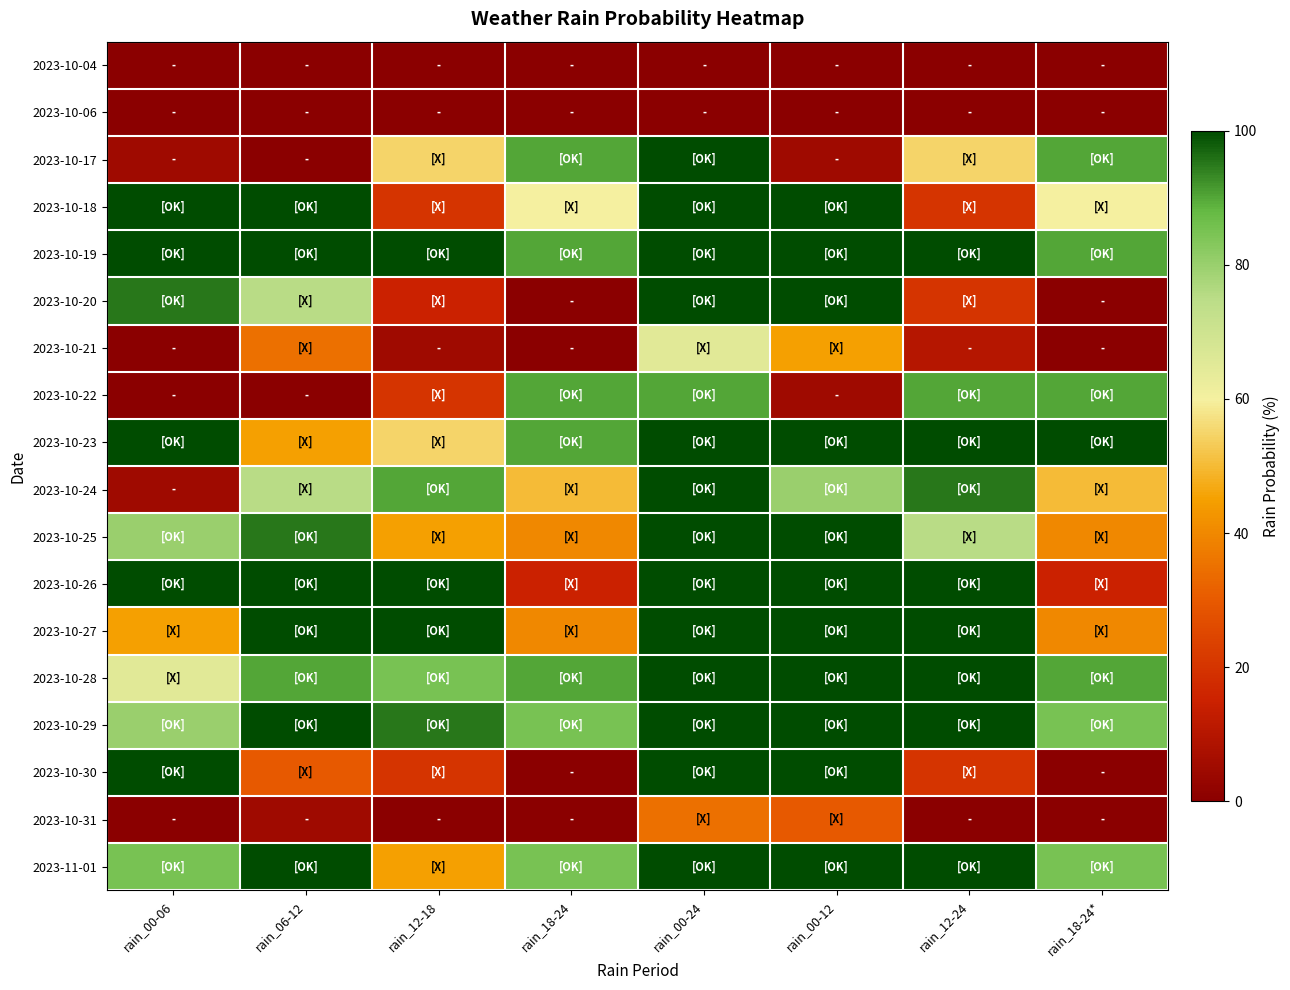

Reading left to right, transcribe all the data shown in this chart.

2023-10-04: rain_00-06=0.0	rain_06-12=0.0	rain_12-18=0.0	rain_18-24=0.0	rain_00-24=0.0	rain_00-12=0.0	rain_12-24=0.0	rain_18-24*=0.0
2023-10-06: rain_00-06=0.0	rain_06-12=0.0	rain_12-18=0.0	rain_18-24=0.0	rain_00-24=0.0	rain_00-12=0.0	rain_12-24=0.0	rain_18-24*=0.0
2023-10-17: rain_00-06=0.1	rain_06-12=0.0	rain_12-18=0.6	rain_18-24=0.9	rain_00-24=1.0	rain_00-12=0.1	rain_12-24=0.6	rain_18-24*=0.9
2023-10-18: rain_00-06=1.0	rain_06-12=1.0	rain_12-18=0.2	rain_18-24=0.6	rain_00-24=1.0	rain_00-12=1.0	rain_12-24=0.2	rain_18-24*=0.6
2023-10-19: rain_00-06=1.0	rain_06-12=1.0	rain_12-18=1.0	rain_18-24=0.9	rain_00-24=1.0	rain_00-12=1.0	rain_12-24=1.0	rain_18-24*=0.9
2023-10-20: rain_00-06=0.9	rain_06-12=0.8	rain_12-18=0.1	rain_18-24=0.0	rain_00-24=1.0	rain_00-12=1.0	rain_12-24=0.2	rain_18-24*=0.0
2023-10-21: rain_00-06=0.0	rain_06-12=0.3	rain_12-18=0.1	rain_18-24=0.0	rain_00-24=0.7	rain_00-12=0.5	rain_12-24=0.1	rain_18-24*=0.0
2023-10-22: rain_00-06=0.0	rain_06-12=0.0	rain_12-18=0.2	rain_18-24=0.9	rain_00-24=0.9	rain_00-12=0.1	rain_12-24=0.9	rain_18-24*=0.9
2023-10-23: rain_00-06=1.0	rain_06-12=0.5	rain_12-18=0.6	rain_18-24=0.9	rain_00-24=1.0	rain_00-12=1.0	rain_12-24=1.0	rain_18-24*=1.0
2023-10-24: rain_00-06=0.1	rain_06-12=0.8	rain_12-18=0.9	rain_18-24=0.5	rain_00-24=1.0	rain_00-12=0.8	rain_12-24=0.9	rain_18-24*=0.5
2023-10-25: rain_00-06=0.8	rain_06-12=0.9	rain_12-18=0.5	rain_18-24=0.4	rain_00-24=1.0	rain_00-12=1.0	rain_12-24=0.8	rain_18-24*=0.4
2023-10-26: rain_00-06=1.0	rain_06-12=1.0	rain_12-18=1.0	rain_18-24=0.1	rain_00-24=1.0	rain_00-12=1.0	rain_12-24=1.0	rain_18-24*=0.1
2023-10-27: rain_00-06=0.5	rain_06-12=1.0	rain_12-18=1.0	rain_18-24=0.4	rain_00-24=1.0	rain_00-12=1.0	rain_12-24=1.0	rain_18-24*=0.4
2023-10-28: rain_00-06=0.7	rain_06-12=0.9	rain_12-18=0.8	rain_18-24=0.9	rain_00-24=1.0	rain_00-12=1.0	rain_12-24=1.0	rain_18-24*=0.9
2023-10-29: rain_00-06=0.8	rain_06-12=1.0	rain_12-18=0.9	rain_18-24=0.8	rain_00-24=1.0	rain_00-12=1.0	rain_12-24=1.0	rain_18-24*=0.8
2023-10-30: rain_00-06=1.0	rain_06-12=0.3	rain_12-18=0.2	rain_18-24=0.0	rain_00-24=1.0	rain_00-12=1.0	rain_12-24=0.2	rain_18-24*=0.0
2023-10-31: rain_00-06=0.0	rain_06-12=0.1	rain_12-18=0.0	rain_18-24=0.0	rain_00-24=0.3	rain_00-12=0.3	rain_12-24=0.0	rain_18-24*=0.0
2023-11-01: rain_00-06=0.8	rain_06-12=1.0	rain_12-18=0.5	rain_18-24=0.8	rain_00-24=1.0	rain_00-12=1.0	rain_12-24=1.0	rain_18-24*=0.8